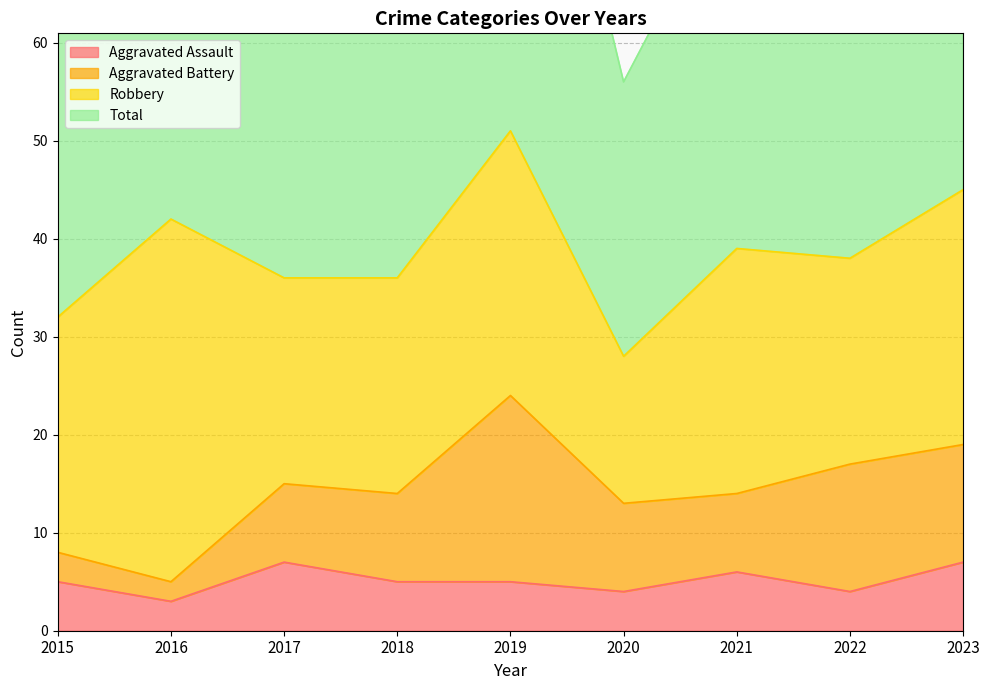

What is the minimum value for Aggravated Assault?

3